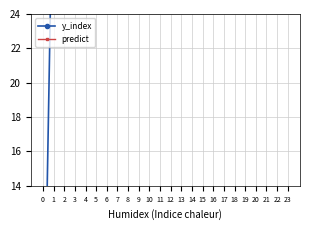

Rank the series by their maximum value, from highest to lowest.

y_index, predict